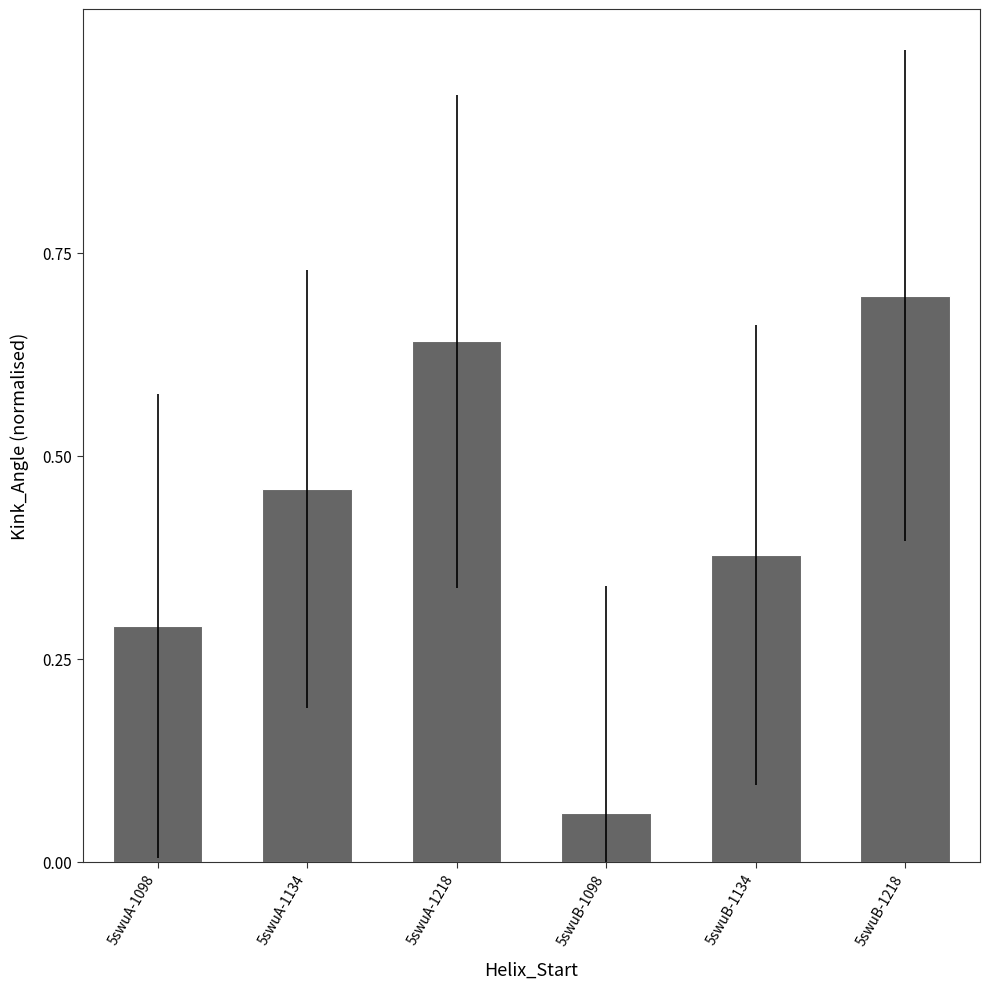

True or false: the data shows 1.1 at 5swuA-1218.

False